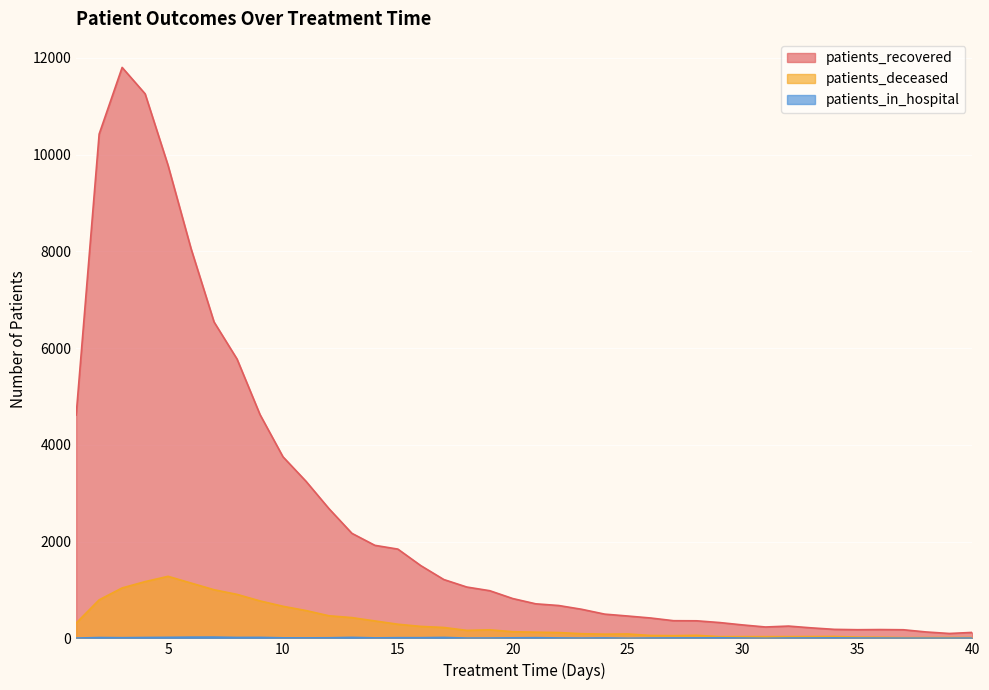

The patients_in_hospital series shows 9 at 27. True or false?

True